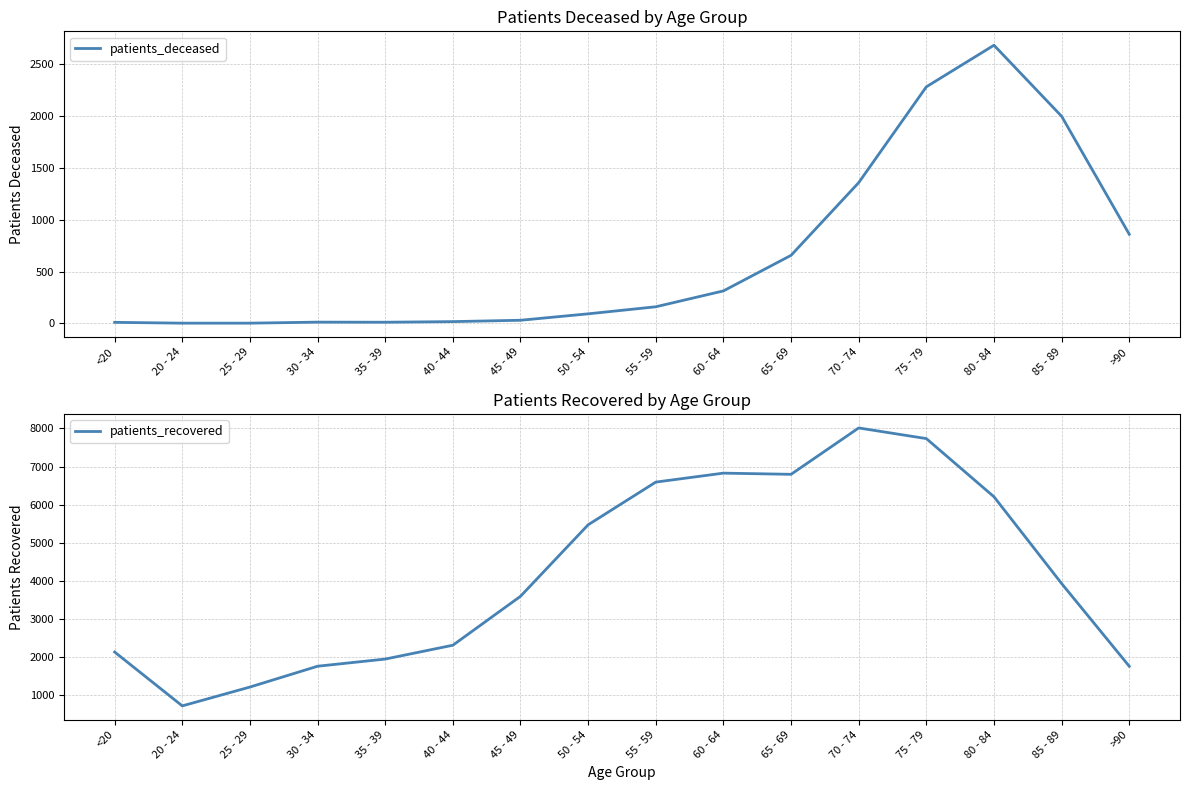

Count the number of data series in this chart.

2